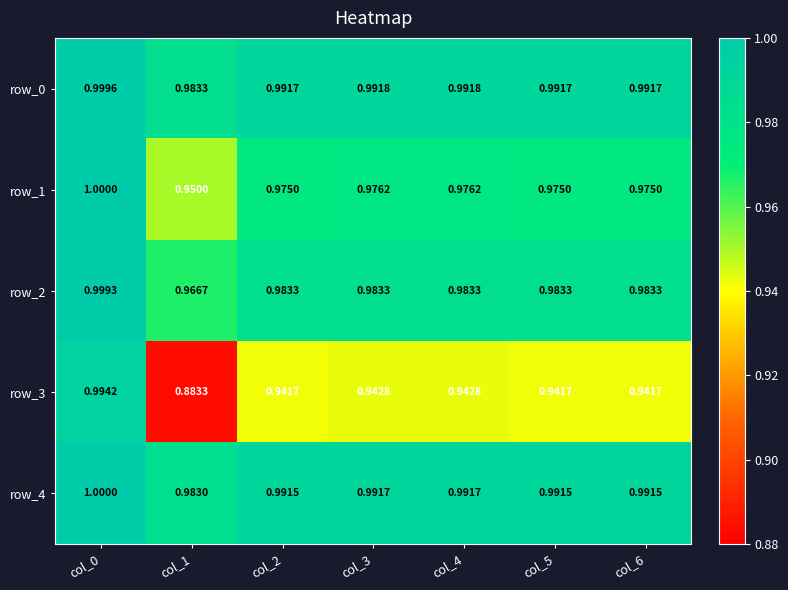

The row_1 series shows 1.0 at col_4. True or false?

True